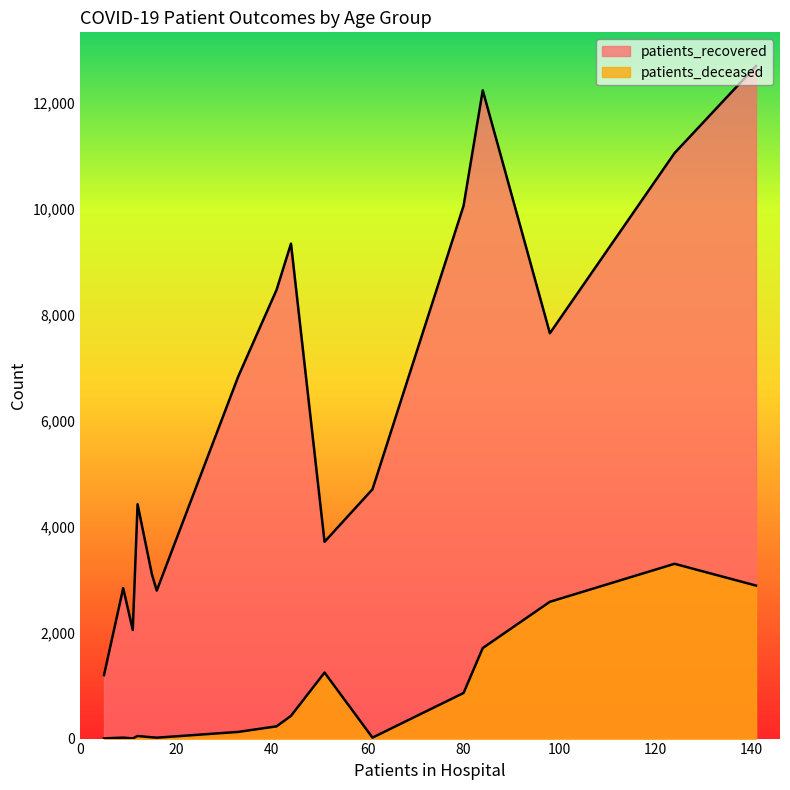

The value of patients_deceased at 70 - 74 is 1709. True or false?

True